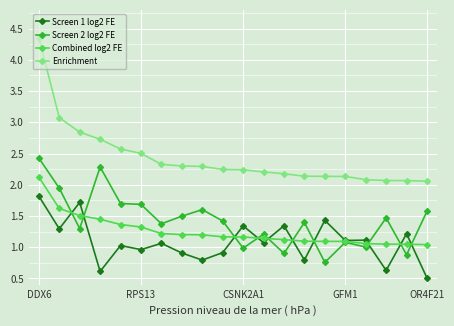

List the series in order of their peak value, lowest first.

Screen 1 log2 FE, Combined log2 FE, Screen 2 log2 FE, Enrichment